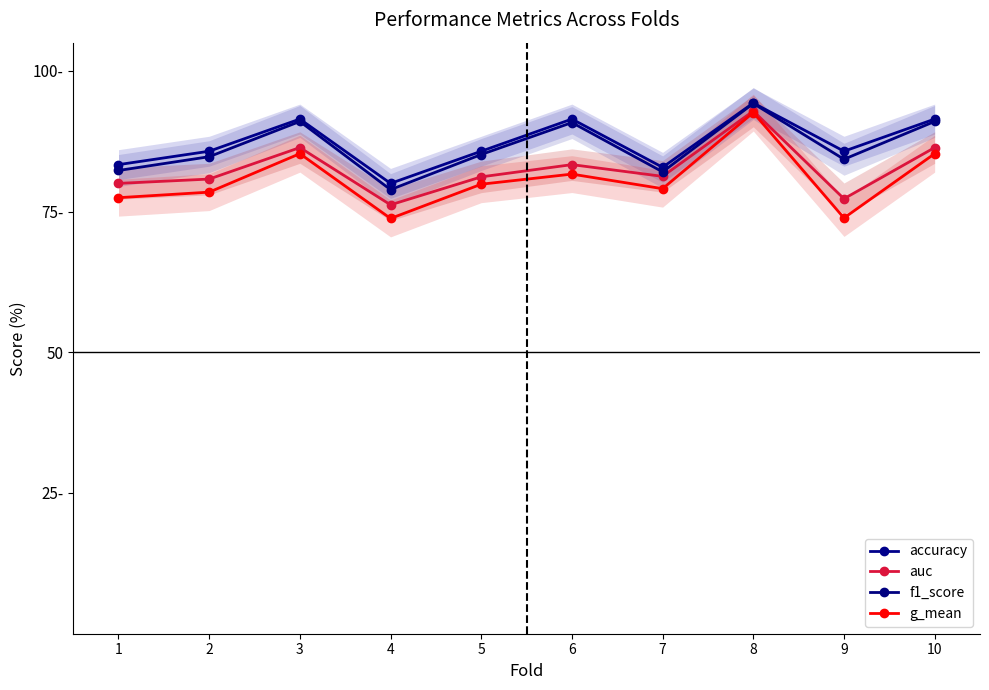

Which category has the highest value in the f1_score series?

8